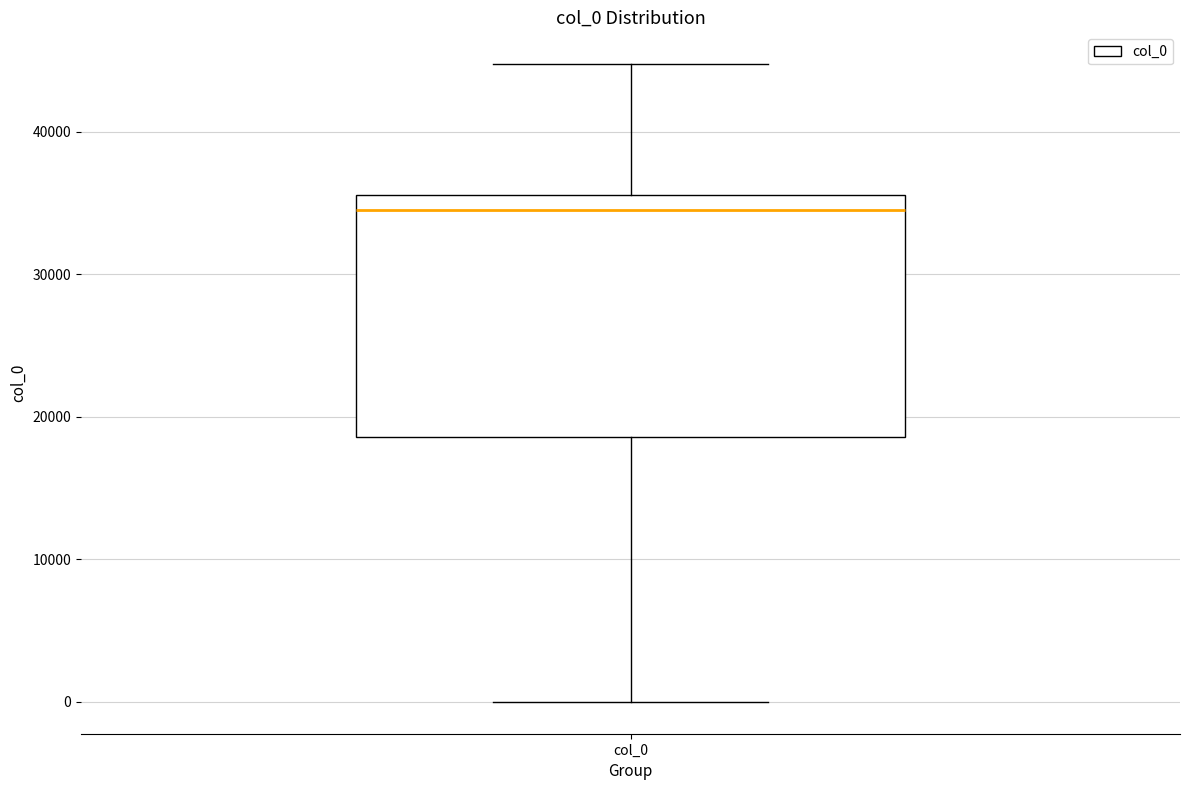

Where does the median line of the box for col_0 sit on the y-axis? The values are not printed on the chart, so give them approximately, as read against the axis.

35000